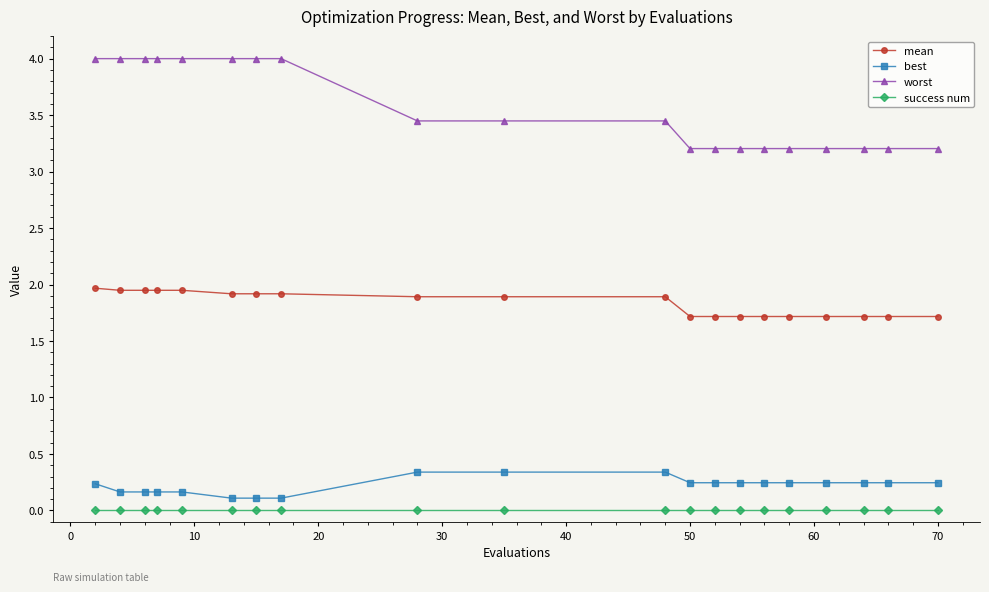

Which series has the largest total across all categories?

worst